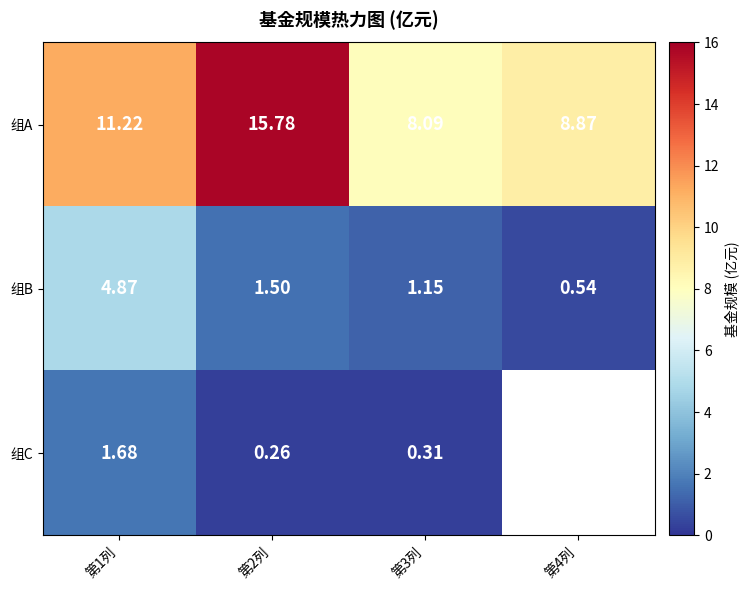

List the labels in order of 组B value, smallest first.

第4列, 第3列, 第2列, 第1列